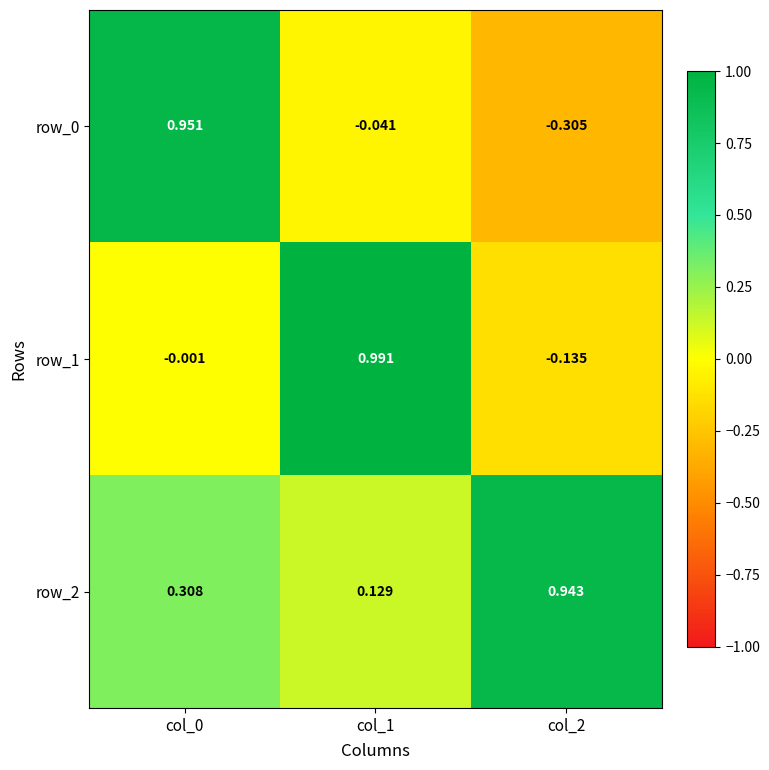

Count the number of categories in the chart.

3